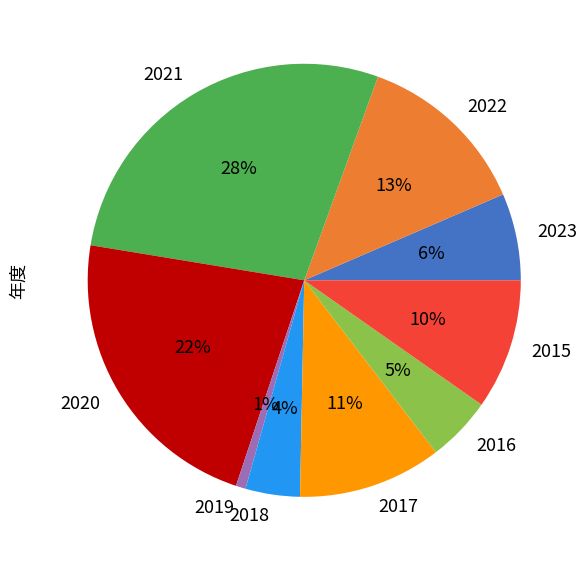

Combined, do 2019 and 2018 account for over 50%?

No